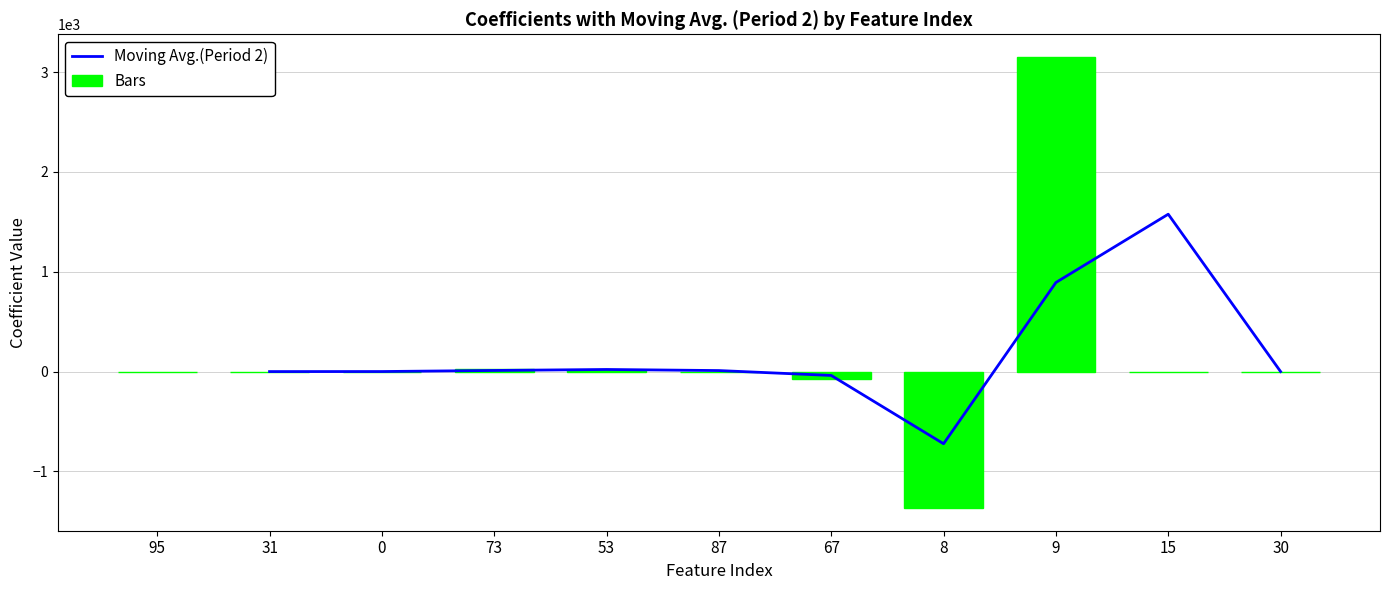

What is the sum of all Bars values?

1747.7